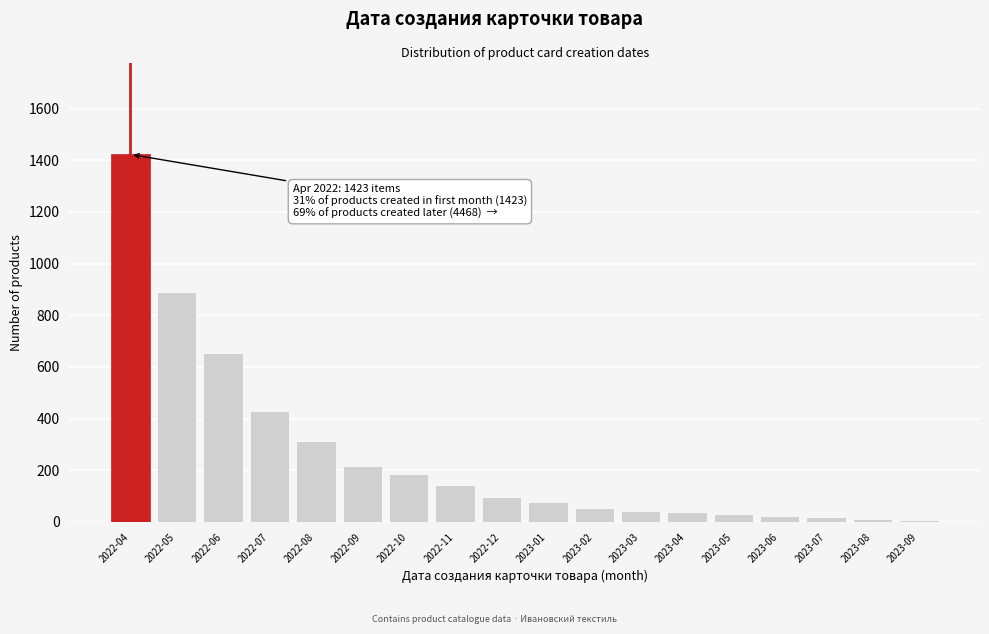

At which label is the value closest to 715?

2022-06